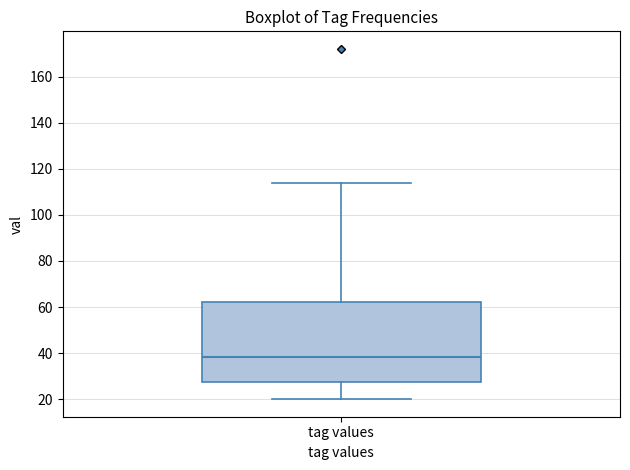

Where does the lower whisker of the box for tag values end on the y-axis? The values are not printed on the chart, so give them approximately, as read against the axis.

20